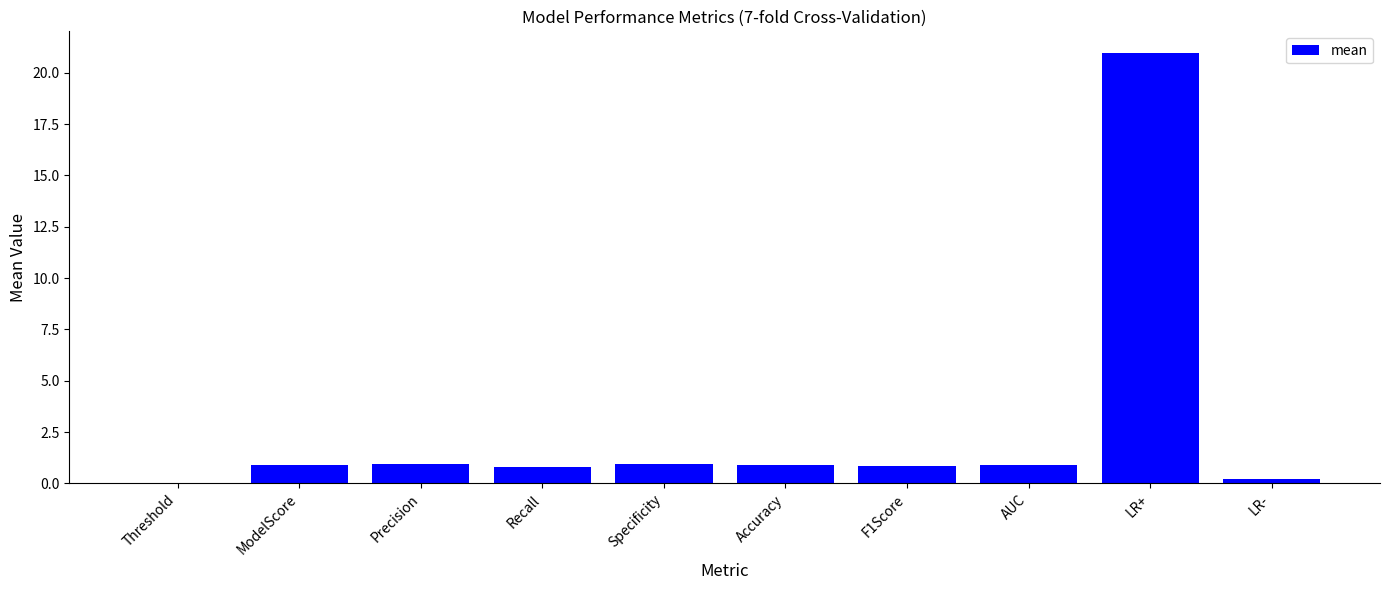

Which has a higher value, LR+ or Recall?

LR+